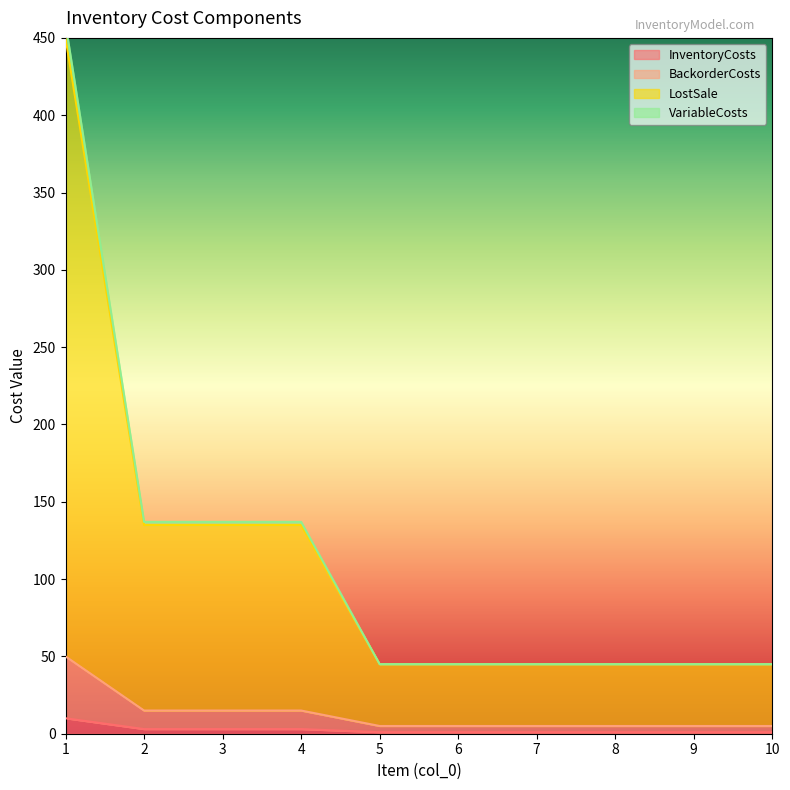

What is the value of the InventoryCosts point at the 8th from the left?

1